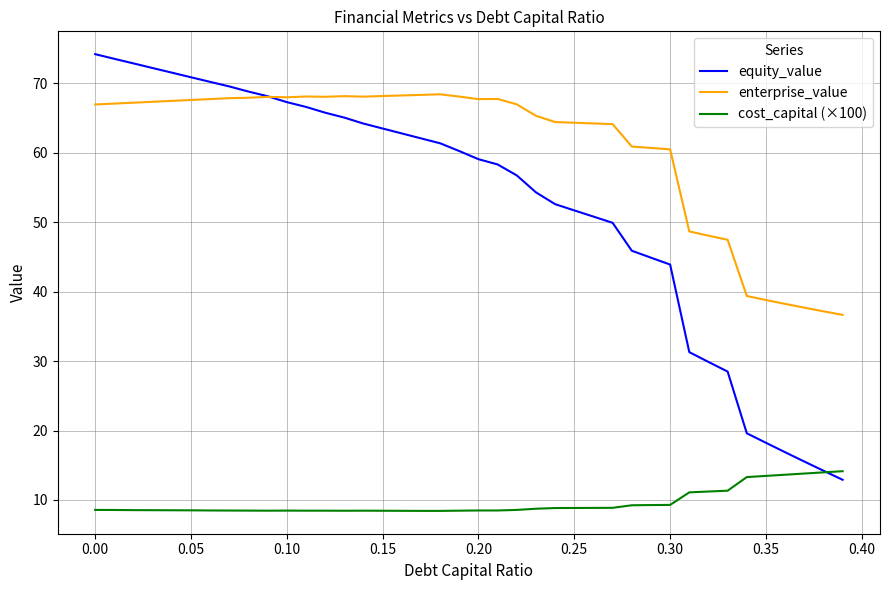

True or false: cost_capital (×100) and enterprise_value cross at least once.

False